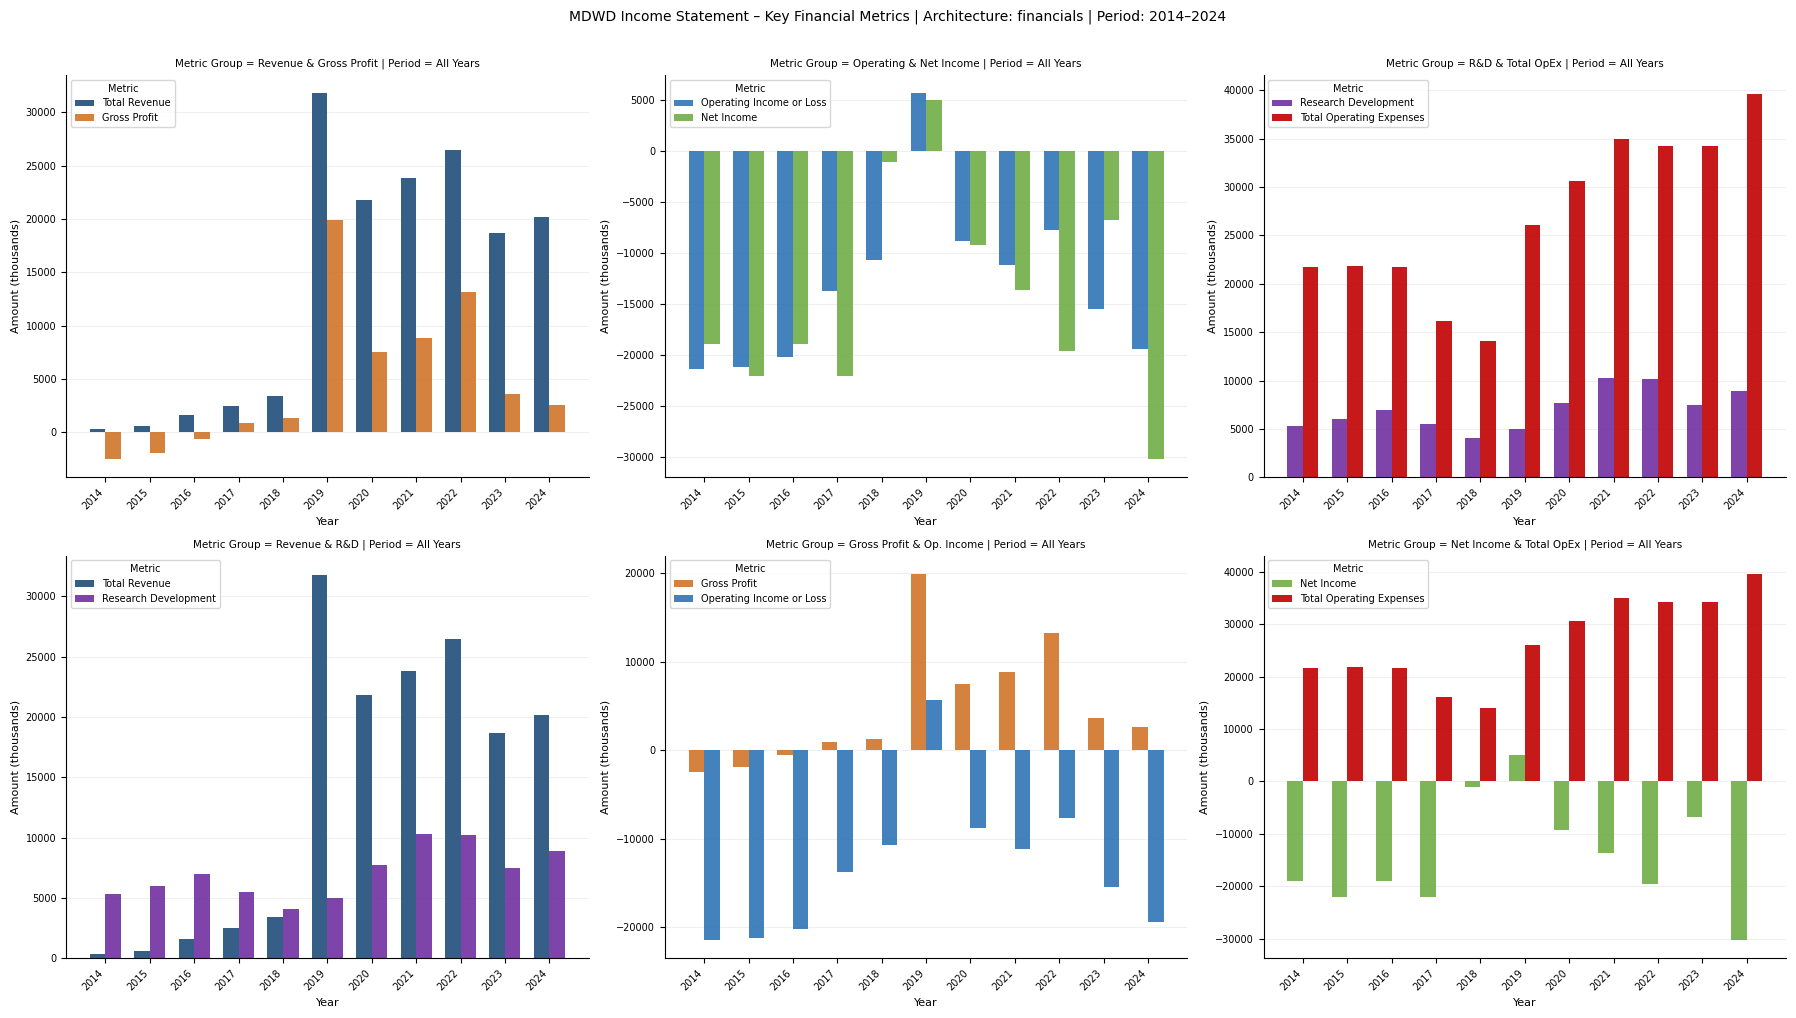

What is the approximate value of Research Development at 2024, to the nearest 10?

8900